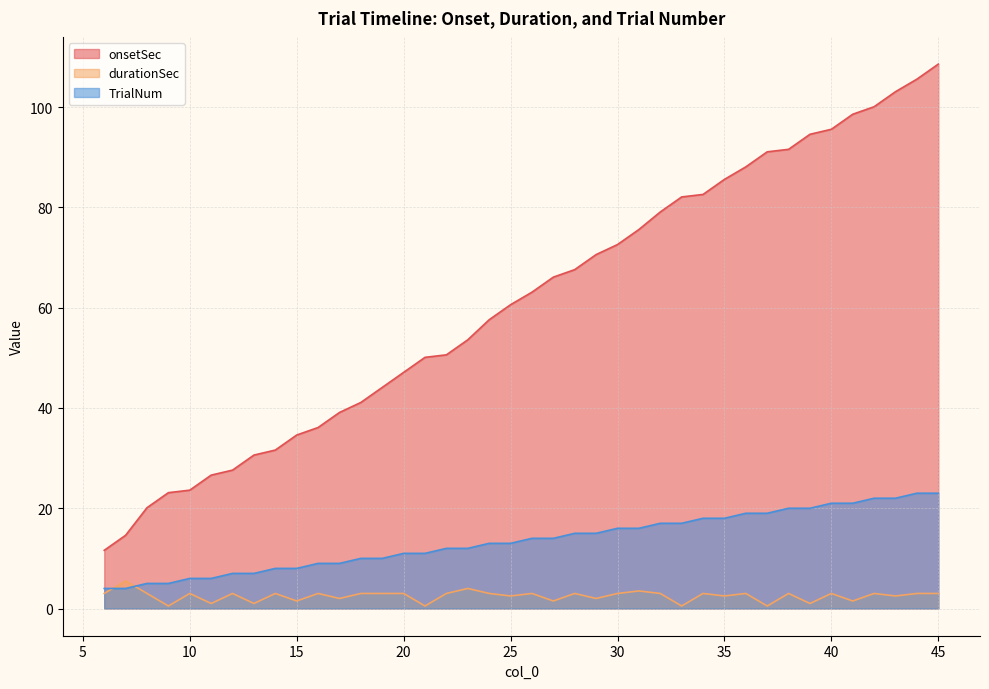

Rank the categories by durationSec value from lowest to highest.

9, 21, 33, 37, 11, 13, 39, 15, 27, 41, 17, 29, 25, 35, 43, 6, 8, 10, 12, 14, 16, 18, 19, 20, 22, 24, 26, 28, 30, 32, 34, 36, 38, 40, 42, 44, 45, 31, 23, 7